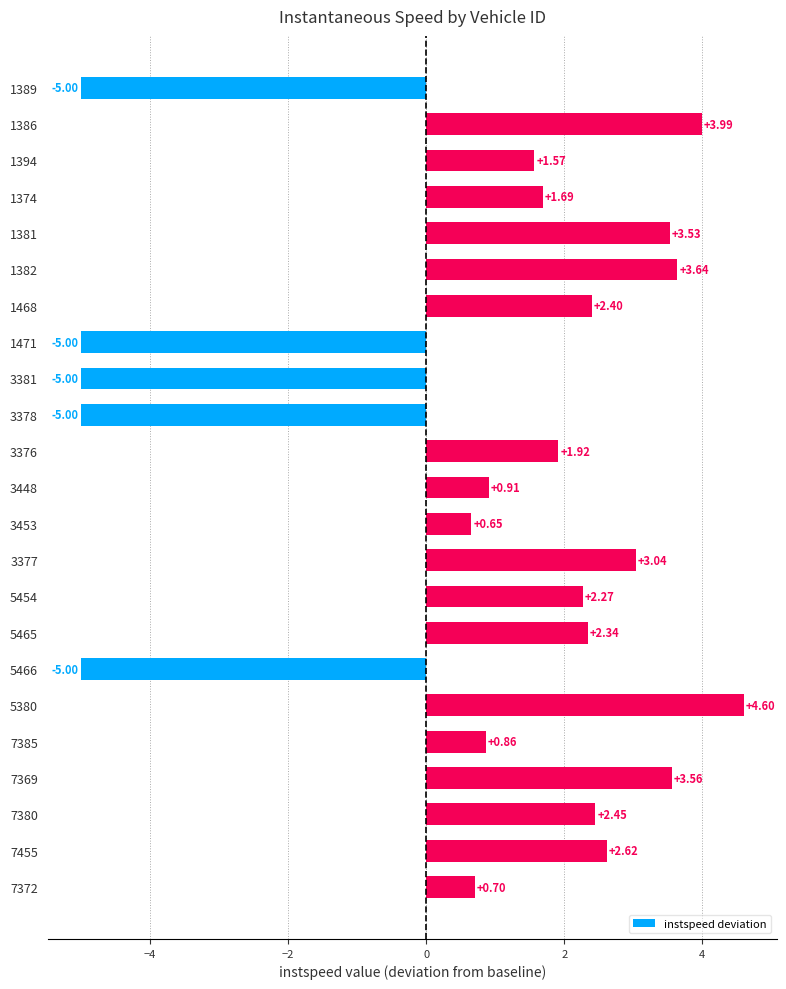

Does the chart contain stacked bars?

No